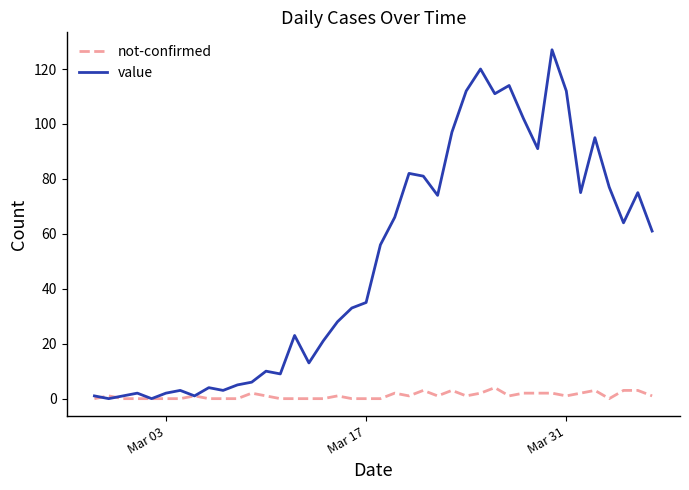

What is the highest value of the not-confirmed series?

4